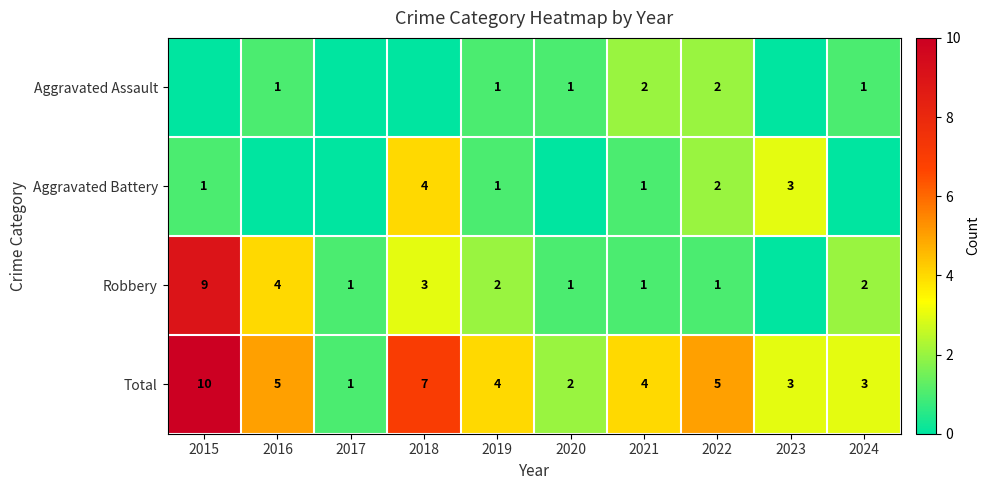

The value of Total at 2019 is 4. True or false?

True